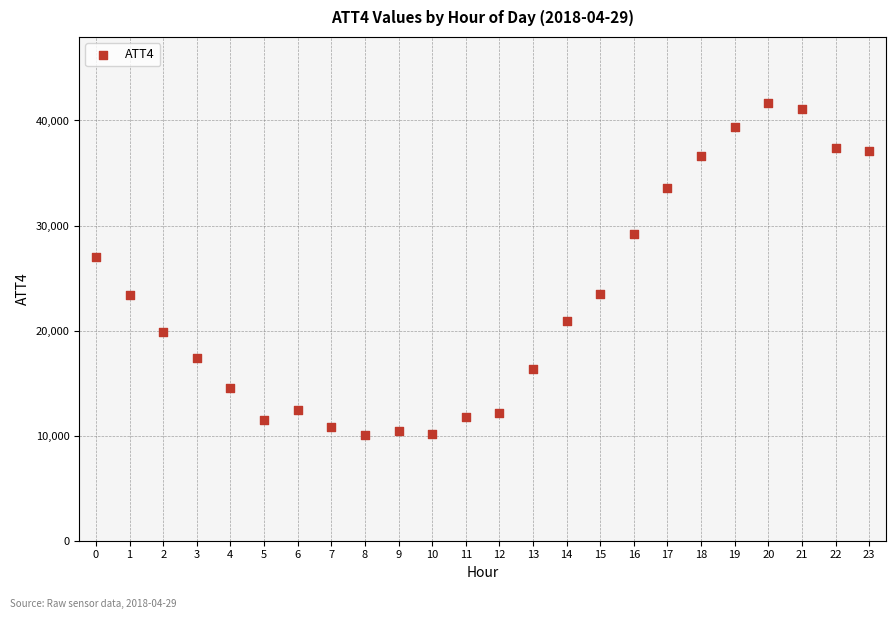

What is the range of Y values (max minus min)?

31600